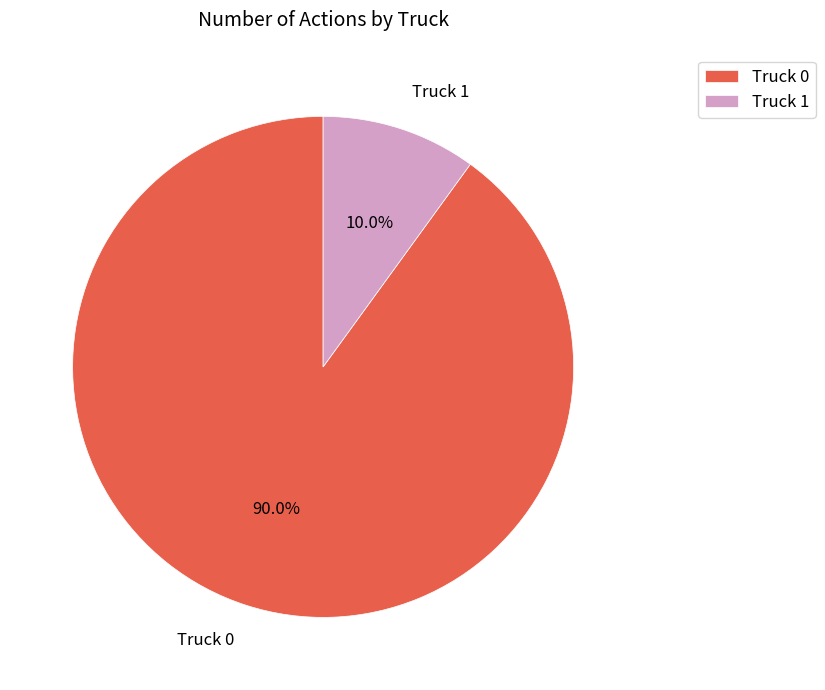

To the nearest percent, what percentage of the pie is Truck 0?

90%